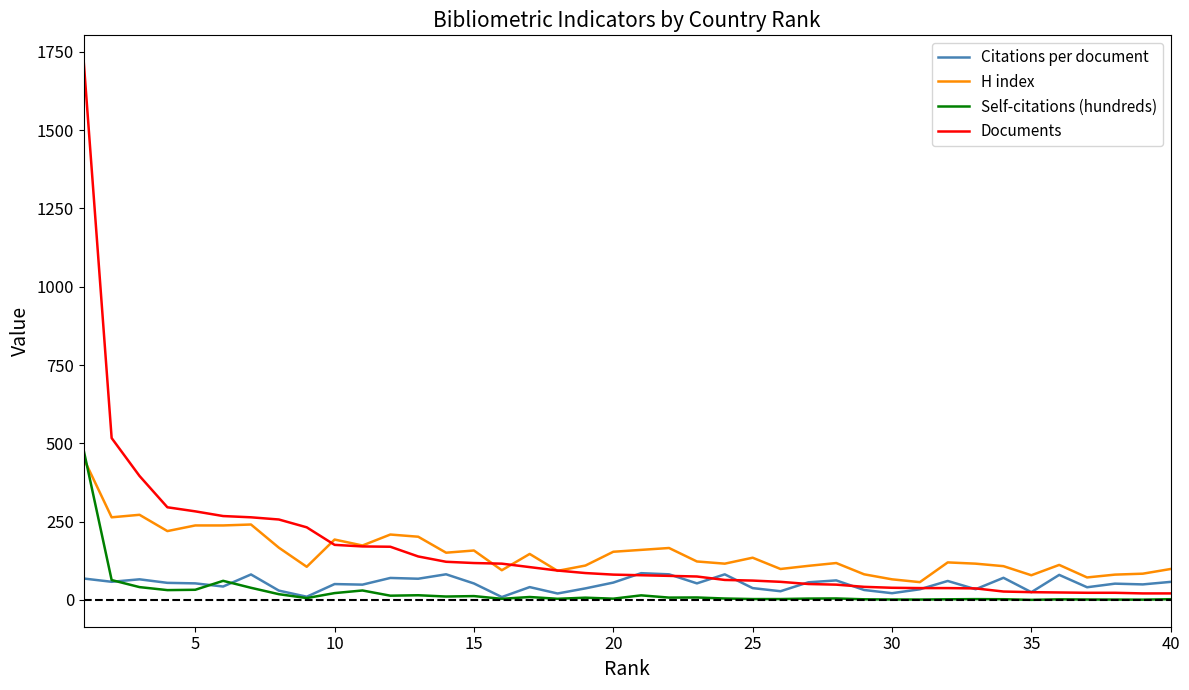

How many intersections are there between Self-citations (hundreds) and H index?

1